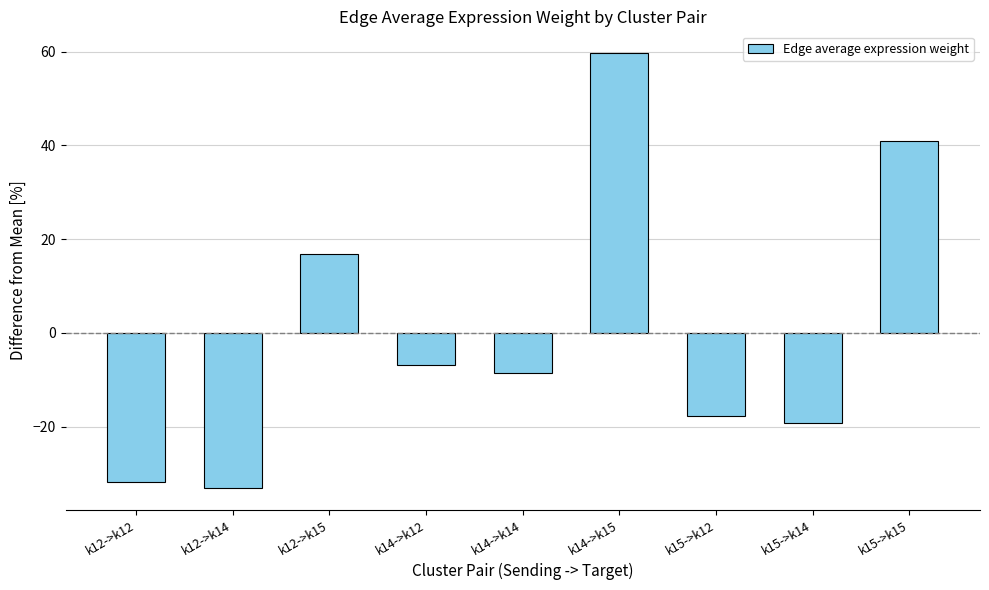

How many categories are shown in the chart?

9